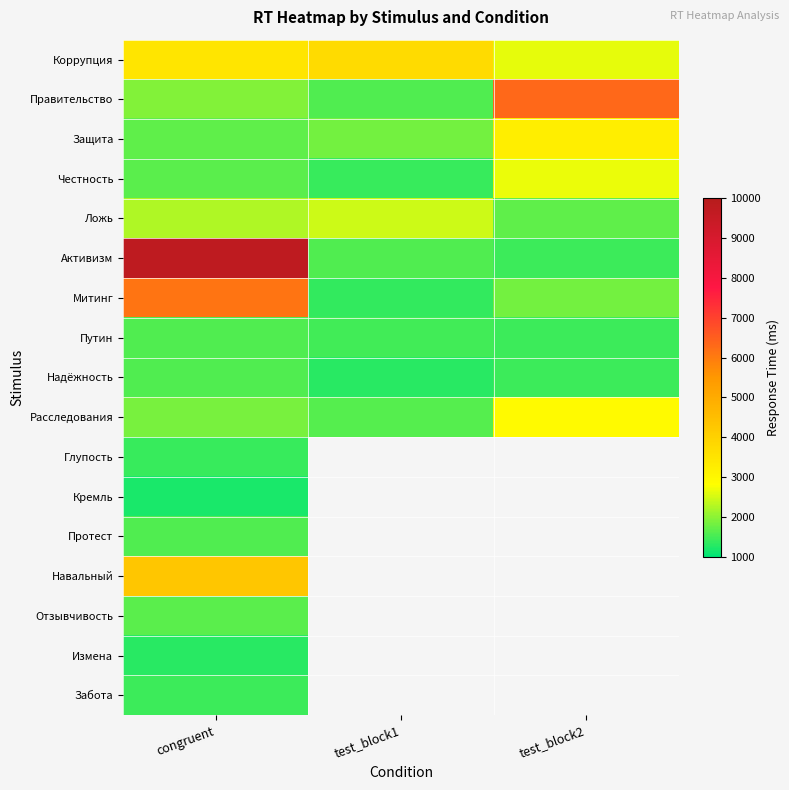

Which series has the widest spread of values?

Активизм